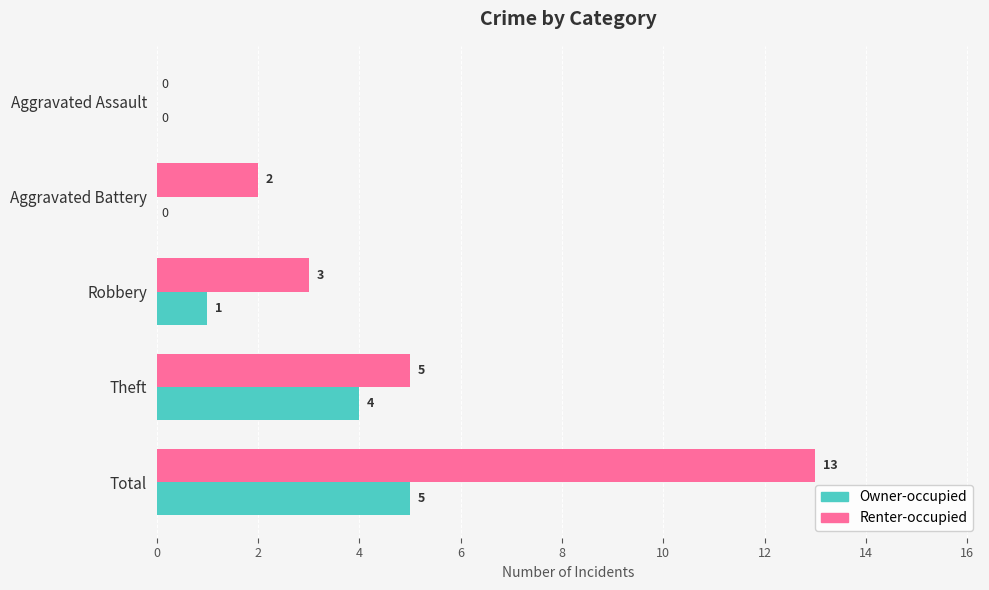

What is the average value of the Owner-occupied series?

2